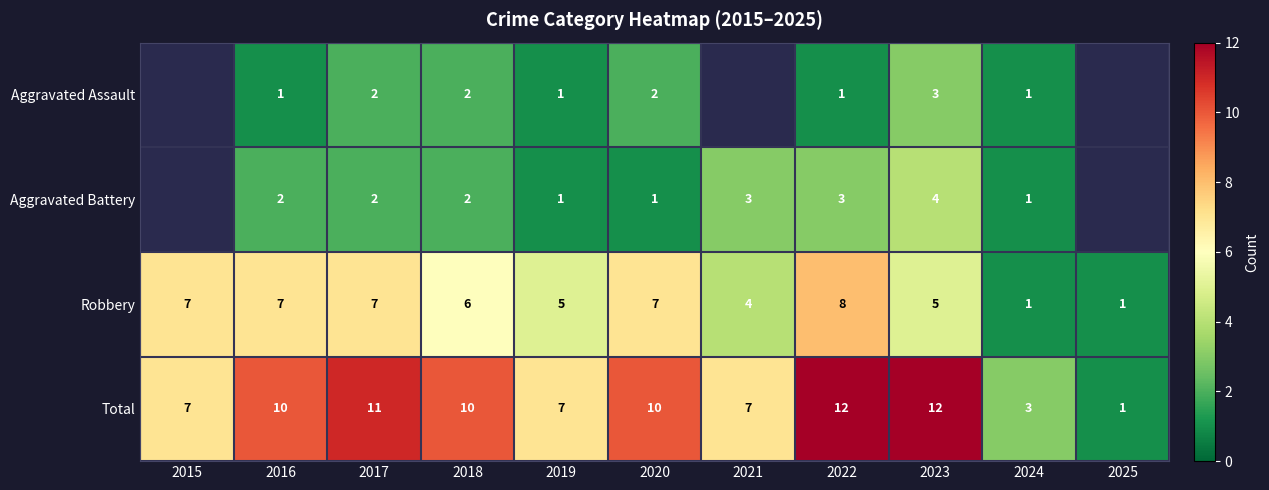

How many data points in Total are less than 10?

5